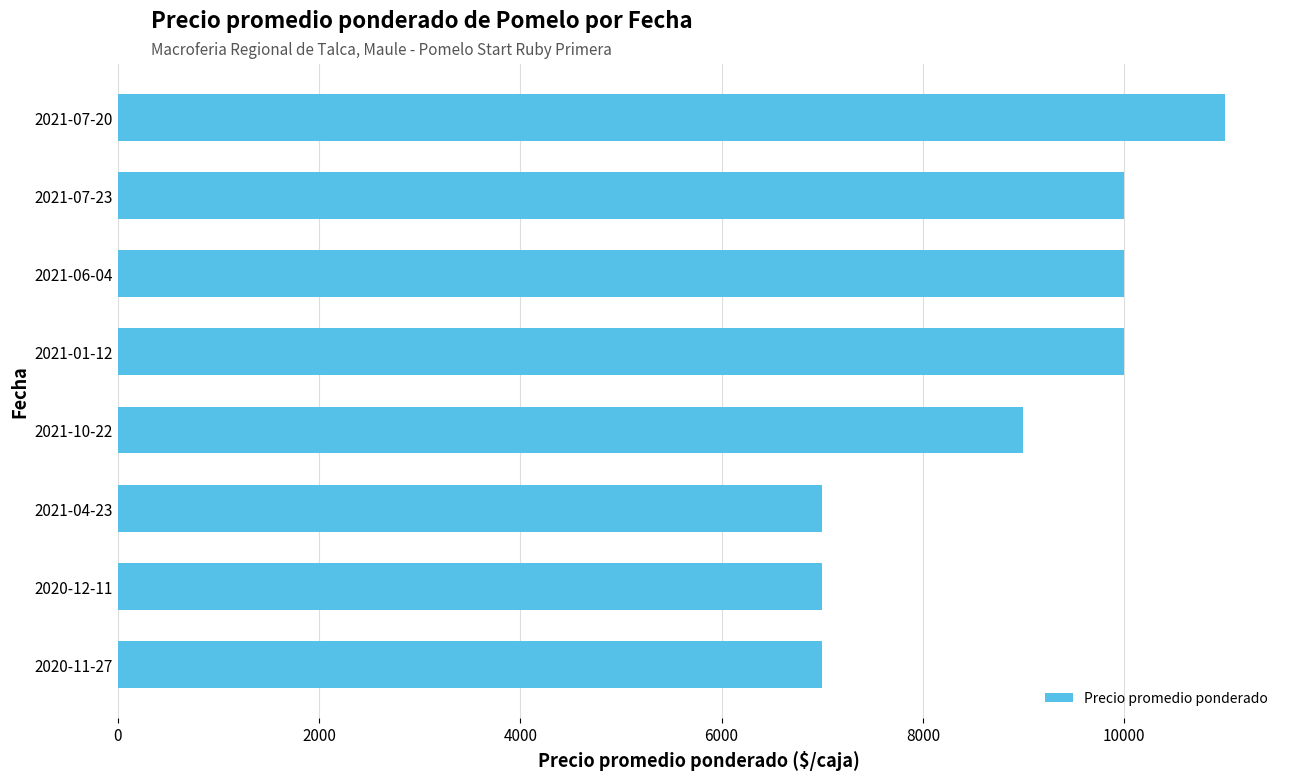

Where is the data nearest to the value 9000?

2021-10-22